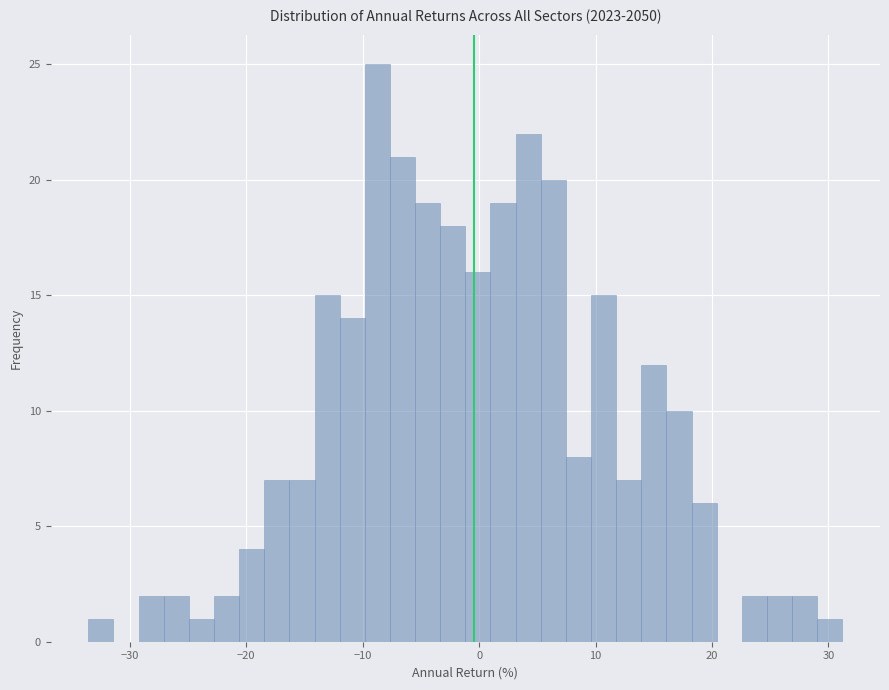

Read against the x-axis, roughly where is the centre of the tallest bar?

-9